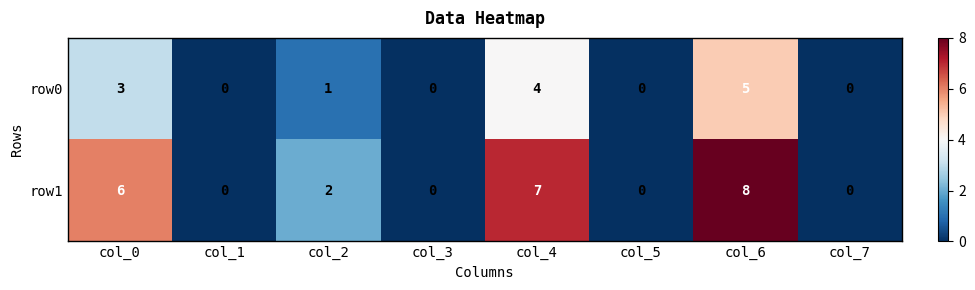

Reading left to right, extract all data points from this chart.

row0: col_0=3	col_1=0	col_2=1	col_3=0	col_4=4	col_5=0	col_6=5	col_7=0
row1: col_0=6	col_1=0	col_2=2	col_3=0	col_4=7	col_5=0	col_6=8	col_7=0